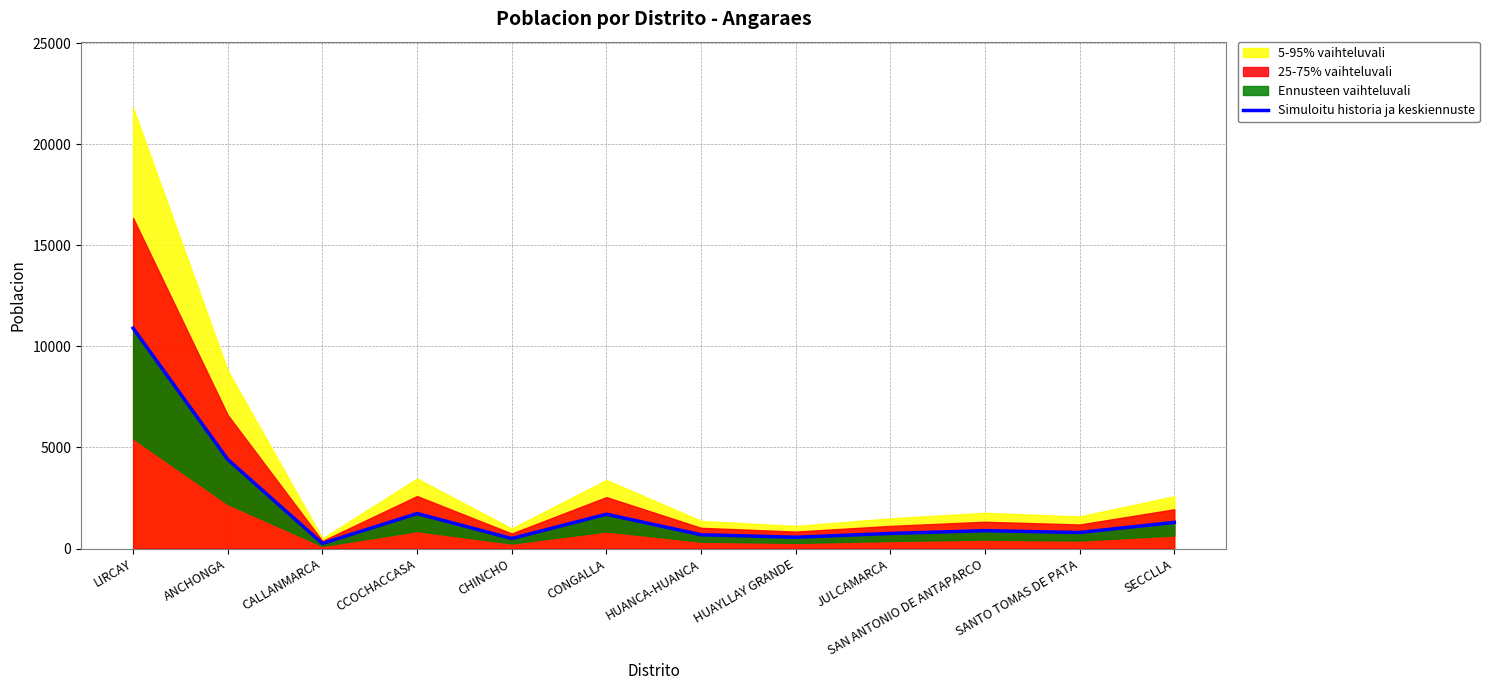

What is the value of the 7th point from the left?

683.0